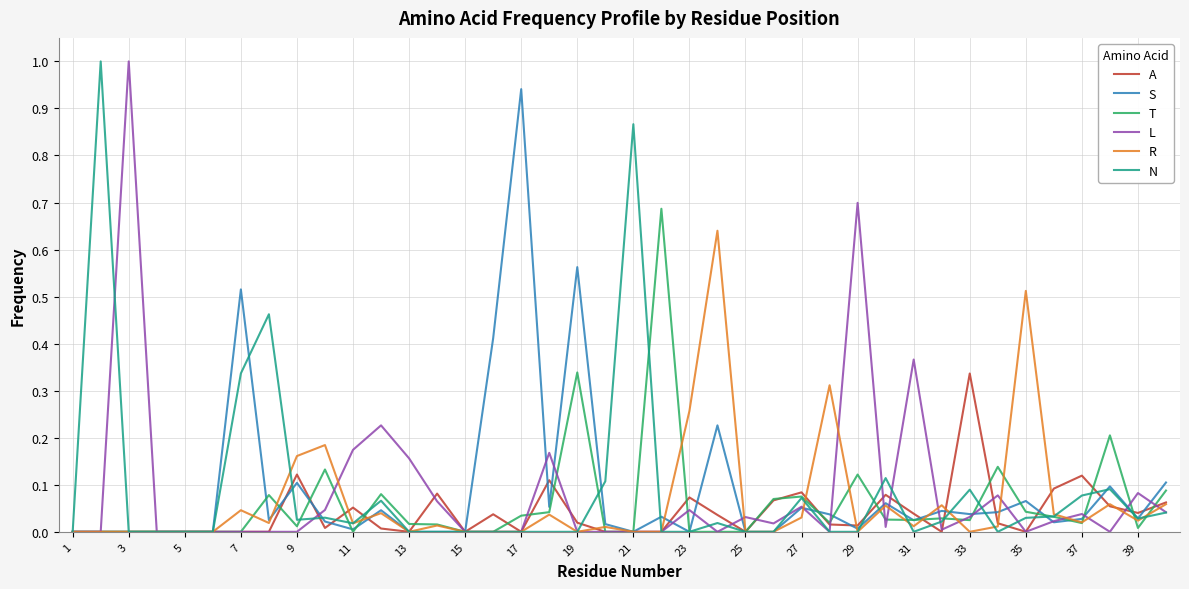

Does the chart have visible grid lines?

Yes